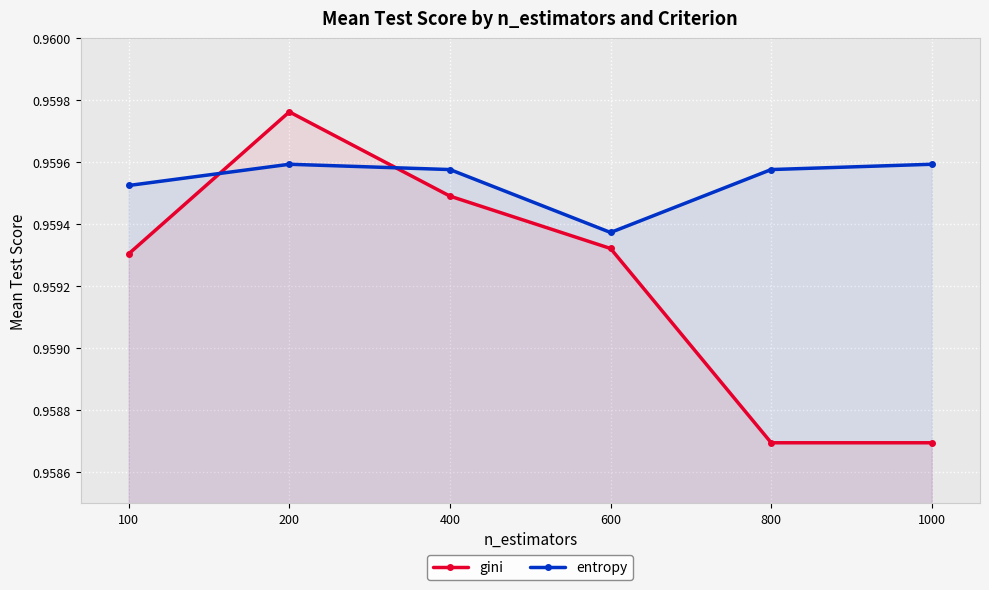

True or false: entropy and gini intersect in this chart.

True